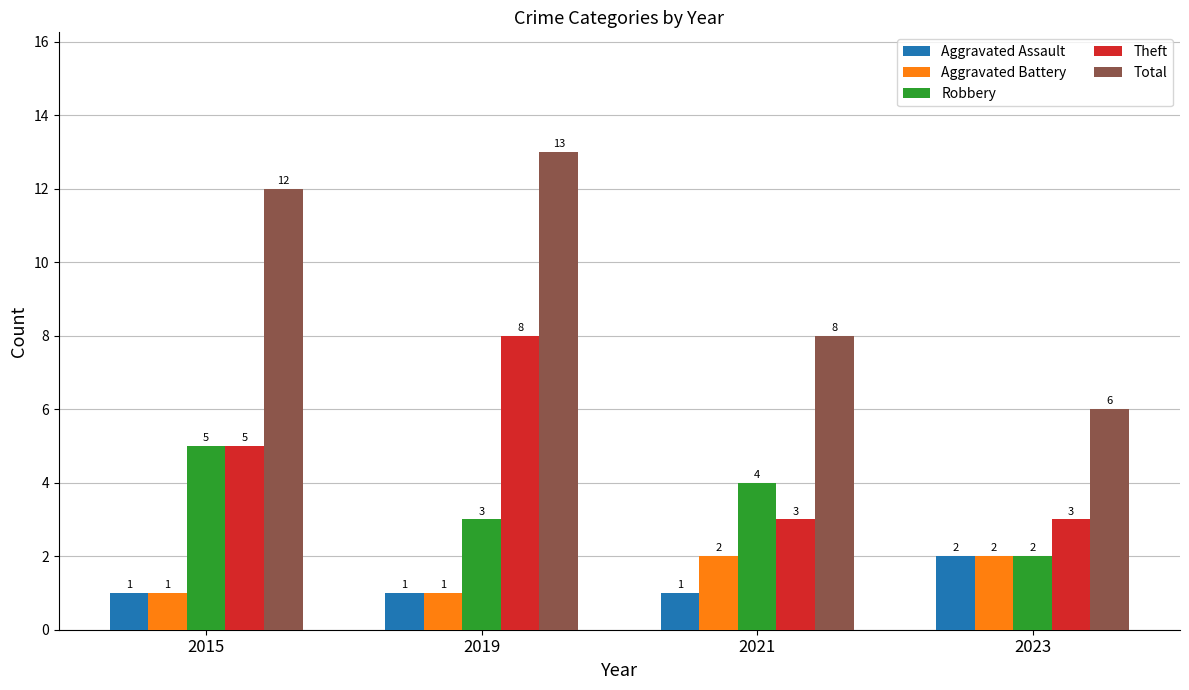

Reading right to left, list all the values displayed in this chart.

Aggravated Assault: 2023=2	2021=1	2019=1	2015=1
Aggravated Battery: 2023=2	2021=2	2019=1	2015=1
Robbery: 2023=2	2021=4	2019=3	2015=5
Theft: 2023=3	2021=3	2019=8	2015=5
Total: 2023=6	2021=8	2019=13	2015=12